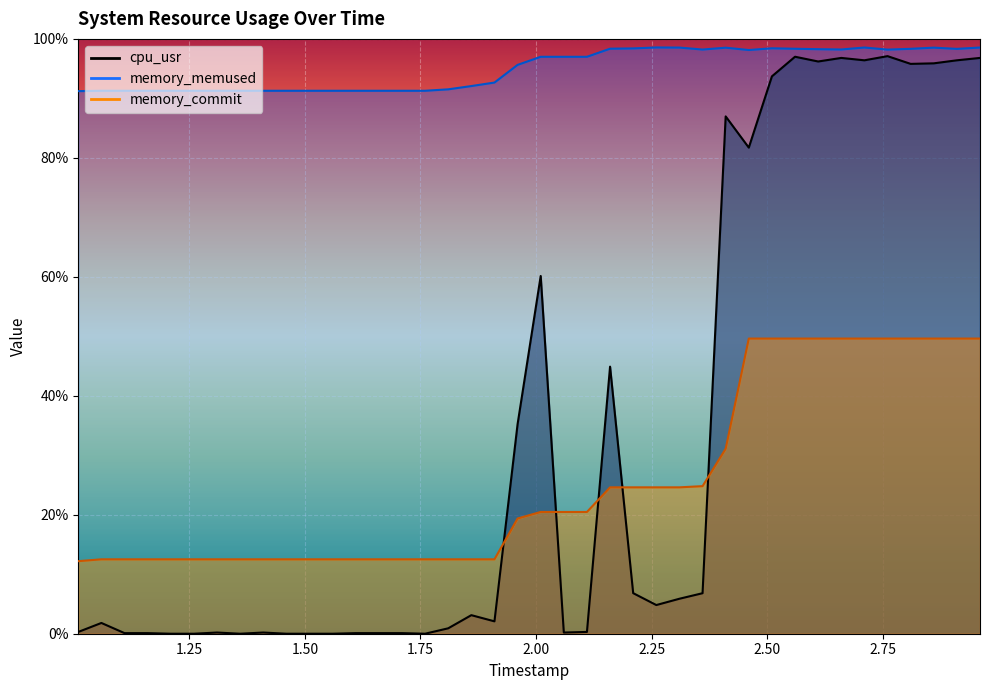

Reading right to left, list all the values displayed in this chart.

cpu_usr: 96.8	96.4	95.9	95.8	97.1	96.4	96.8	96.2	97.0	93.7	81.7	87.0	6.8	5.9	4.8	6.8	44.9	0.3	0.2	60.1	35.2	2.1	3.1	0.9	0.0	0.1	0.1	0.1	0.0	0.0	0.0	0.2	0.0	0.2	0.0	0.0	0.1	0.1	1.8	0.3
memory_memused: 98.5	98.3	98.5	98.3	98.2	98.5	98.2	98.3	98.3	98.4	98.1	98.5	98.2	98.5	98.6	98.4	98.3	97.0	97.0	97.0	95.6	92.7	92.1	91.5	91.3	91.3	91.3	91.3	91.3	91.3	91.3	91.3	91.3	91.3	91.3	91.3	91.3	91.3	91.3	91.2
memory_commit: 49.6	49.6	49.6	49.6	49.6	49.6	49.6	49.6	49.6	49.6	49.6	31.1	24.8	24.6	24.6	24.6	24.6	20.5	20.5	20.5	19.4	12.5	12.5	12.5	12.5	12.5	12.5	12.5	12.5	12.5	12.5	12.5	12.5	12.5	12.5	12.5	12.5	12.5	12.5	12.2